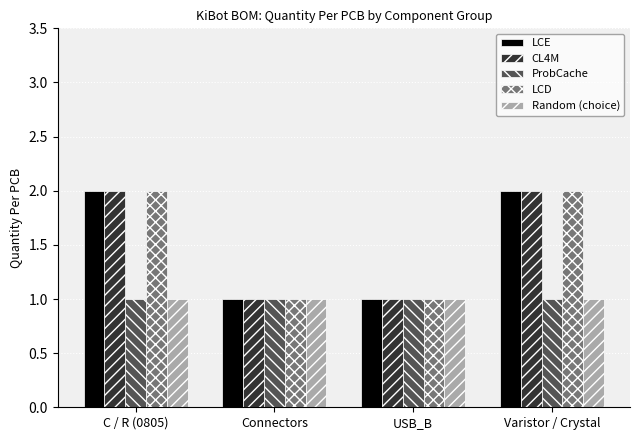

Does the chart contain any negative values?

No